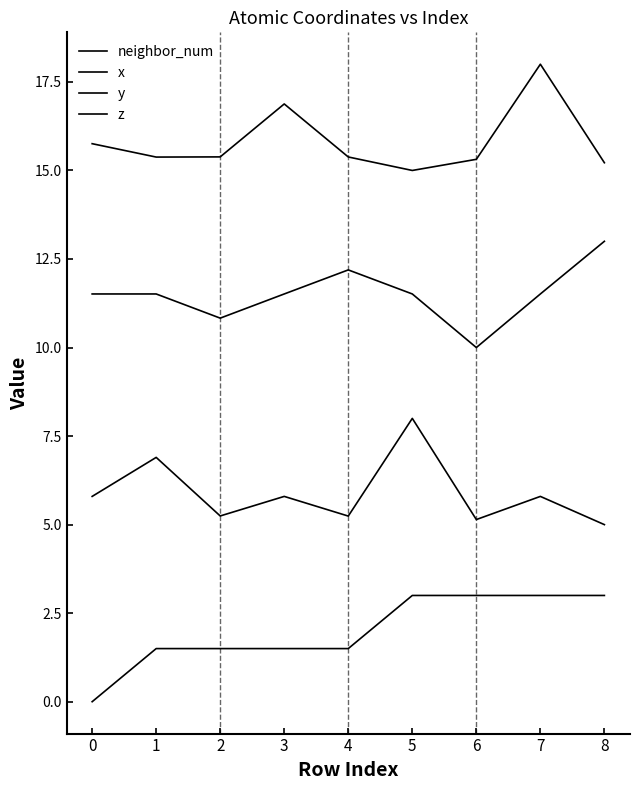

What is the difference between the highest and lowest values at 0?

15.8